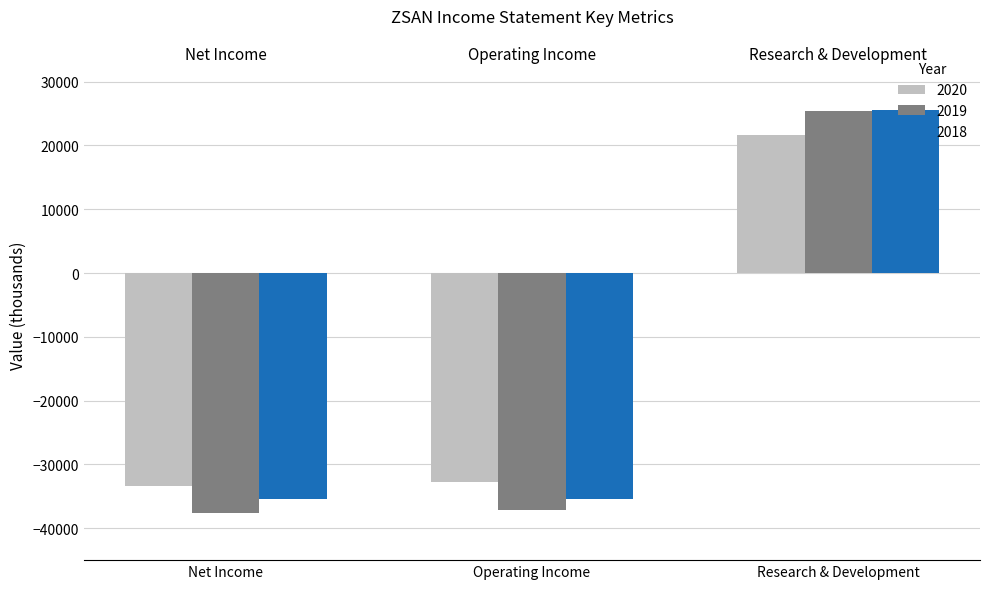

What is the average value of the 2019 series?

-16467